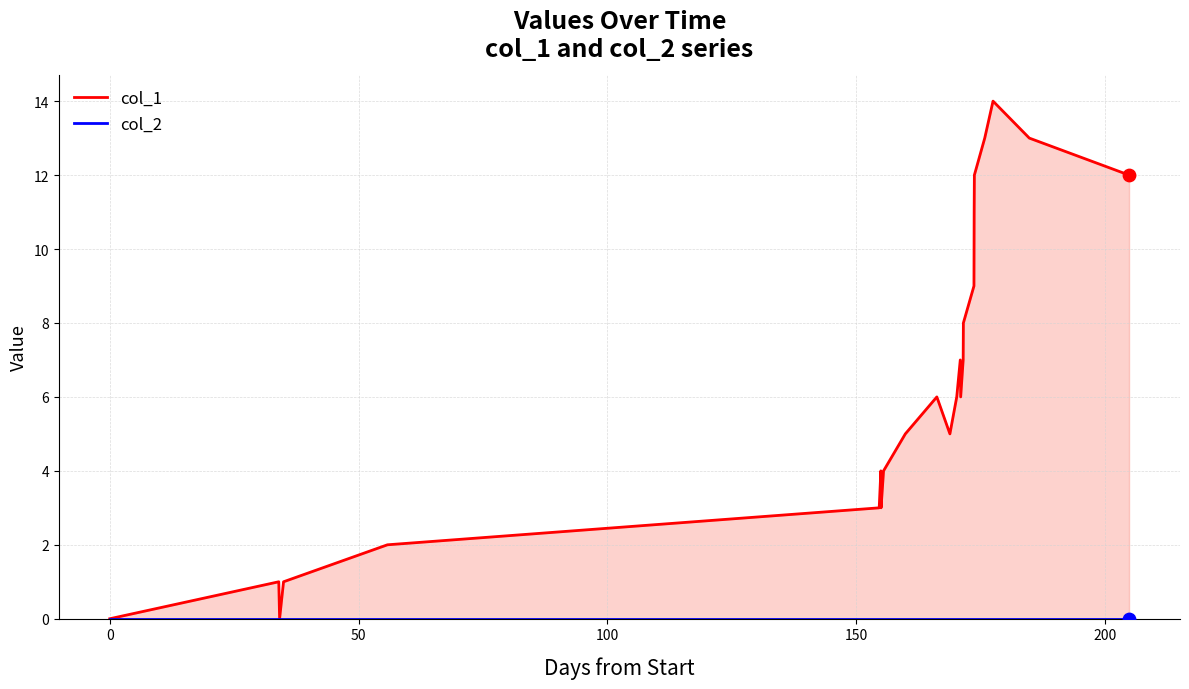

At how many categories does at least one series exceed 5?

13